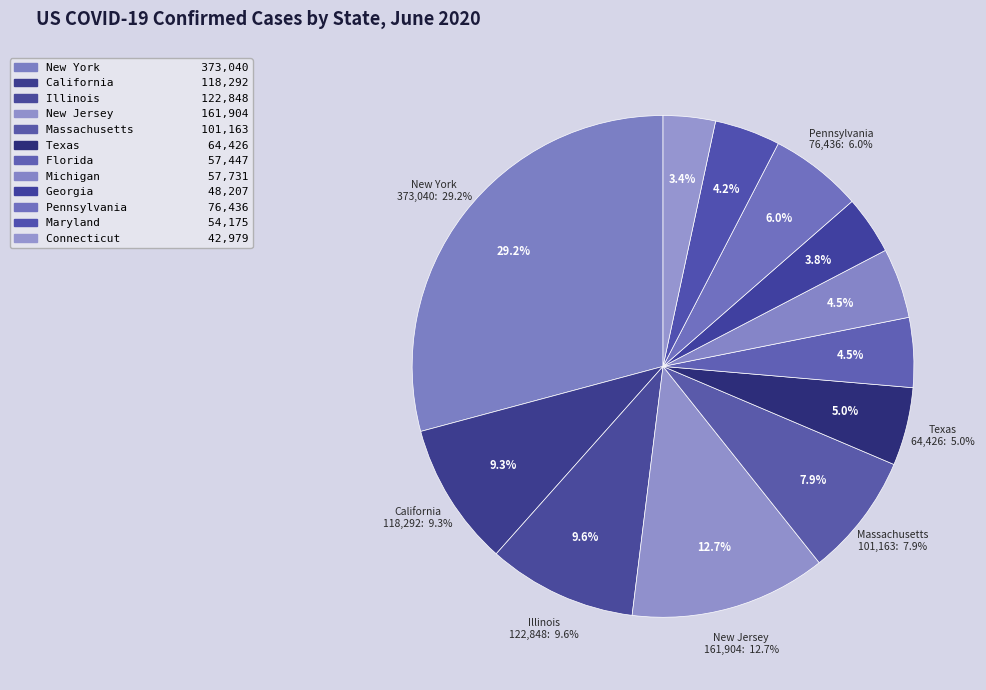

Count the number of slices in the pie.

12